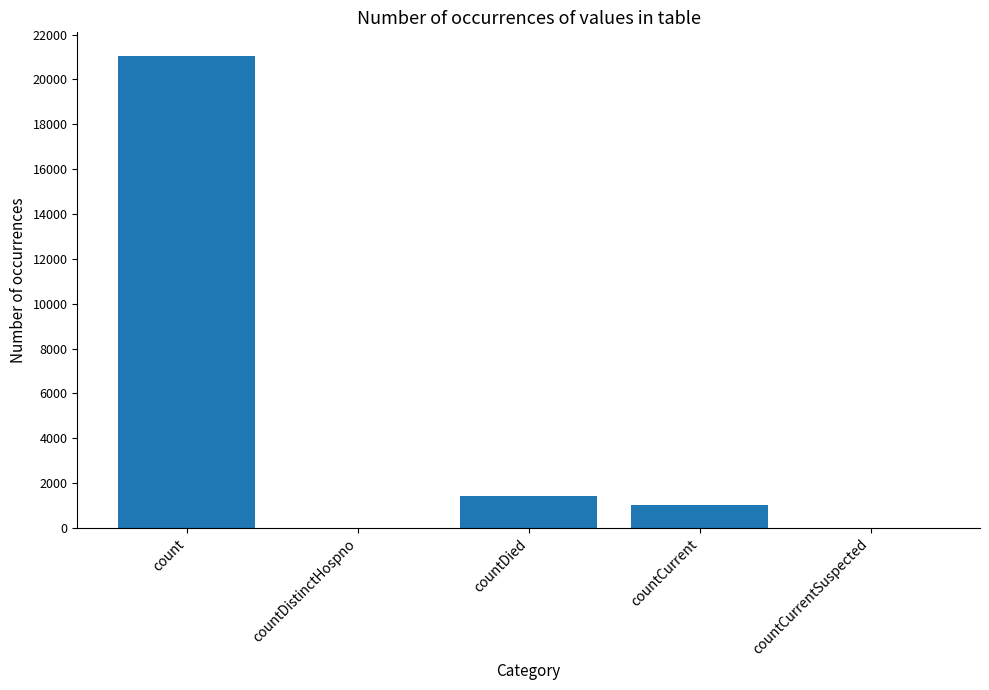

At which label does the data first exceed 1006?

count